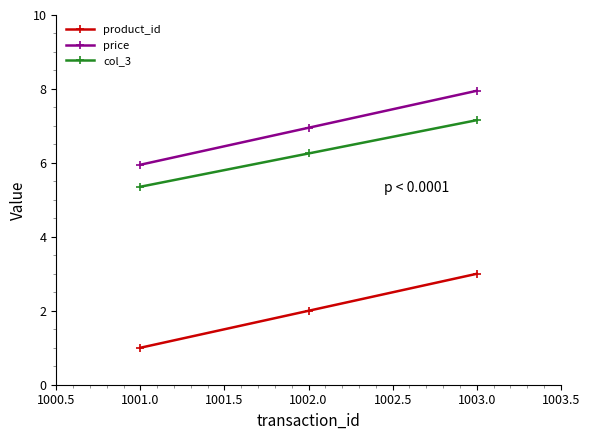

What is the value of the price point at the 2nd from the left?

7.0